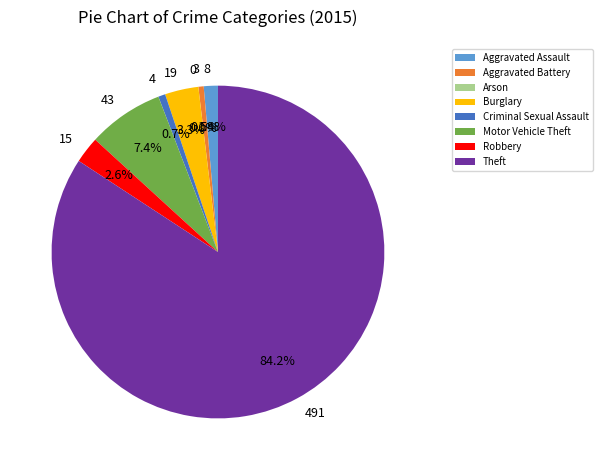

To the nearest percent, what is the combined percentage of Motor Vehicle Theft and Aggravated Battery?

8%